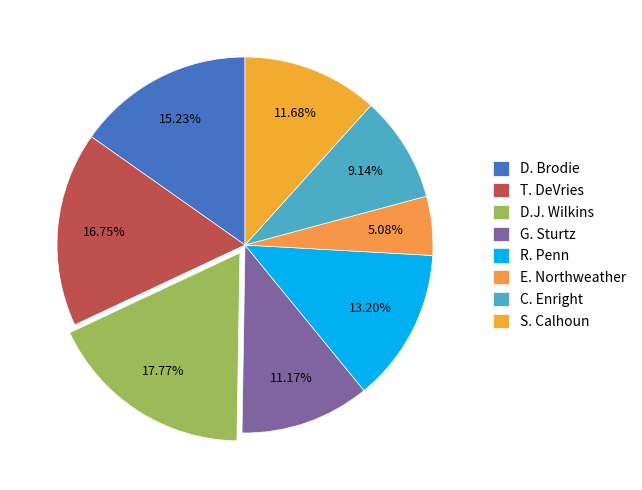

How many slices are in this pie chart?

8